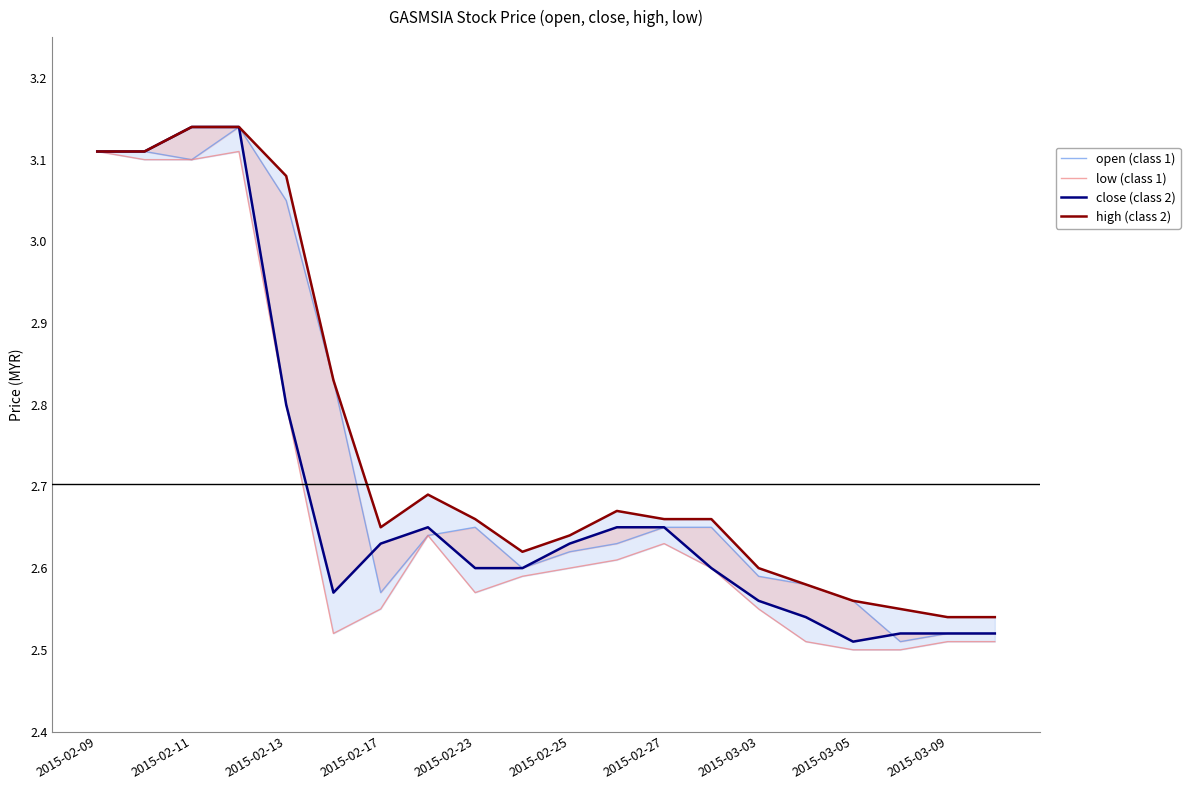

True or false: open (class 1) has a value of 5.1 at 2015-02-09.

False